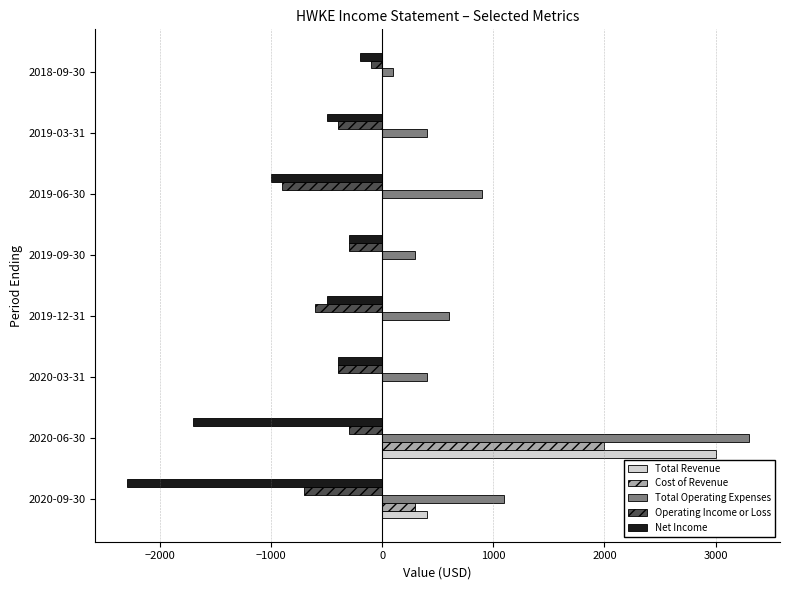

The value of Total Revenue at 2019-03-31 is -1040. True or false?

False